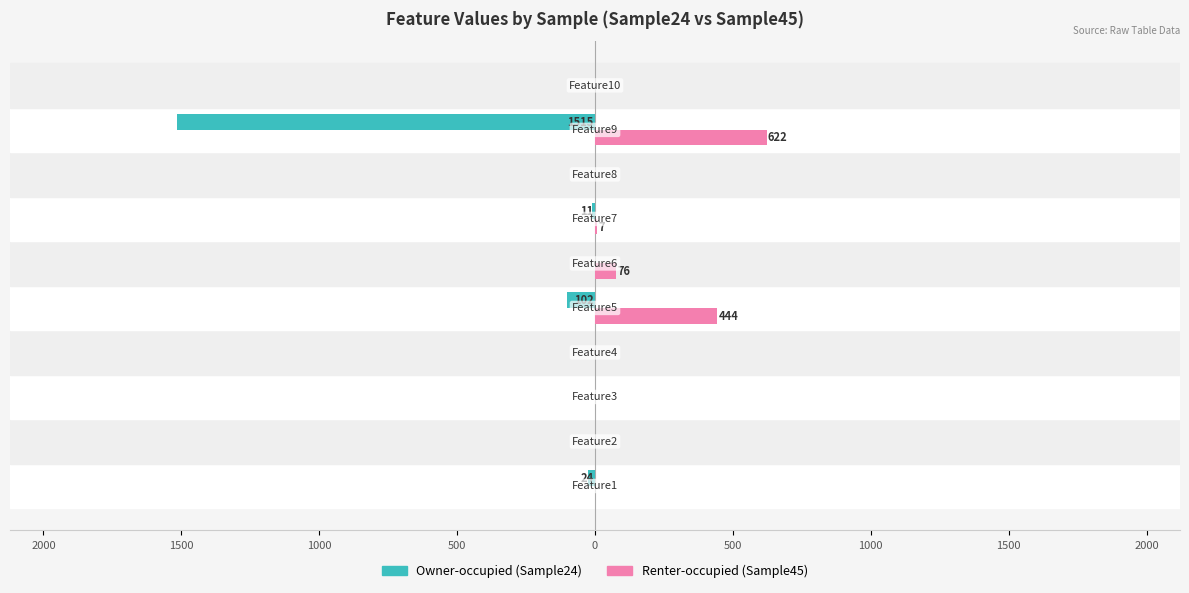

What are all the series names shown in the legend?

Owner-occupied (Sample24), Renter-occupied (Sample45)